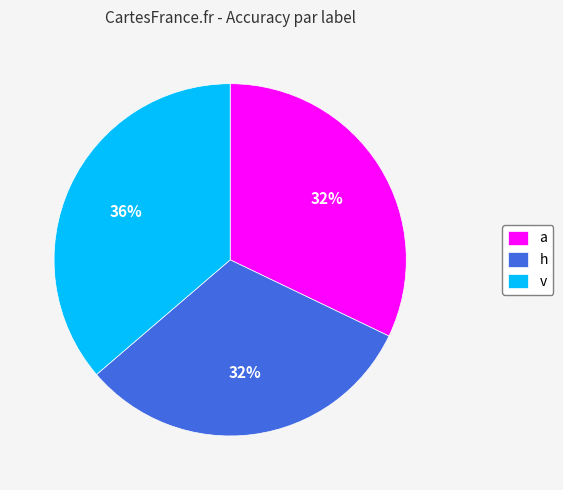

Is there any slice that represents more than half of the pie?

No